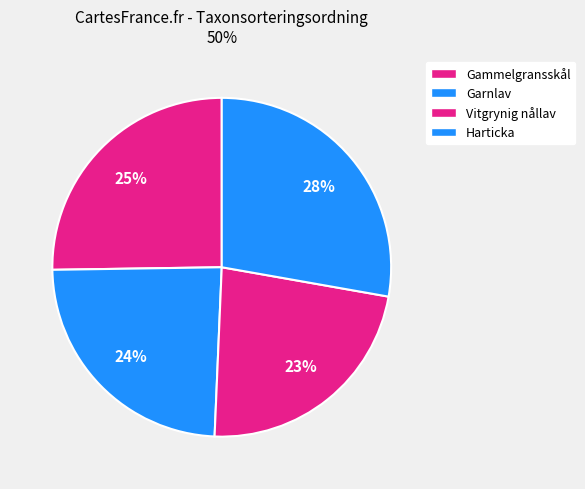

What is the smallest slice in the pie chart?

Vitgrynig nållav